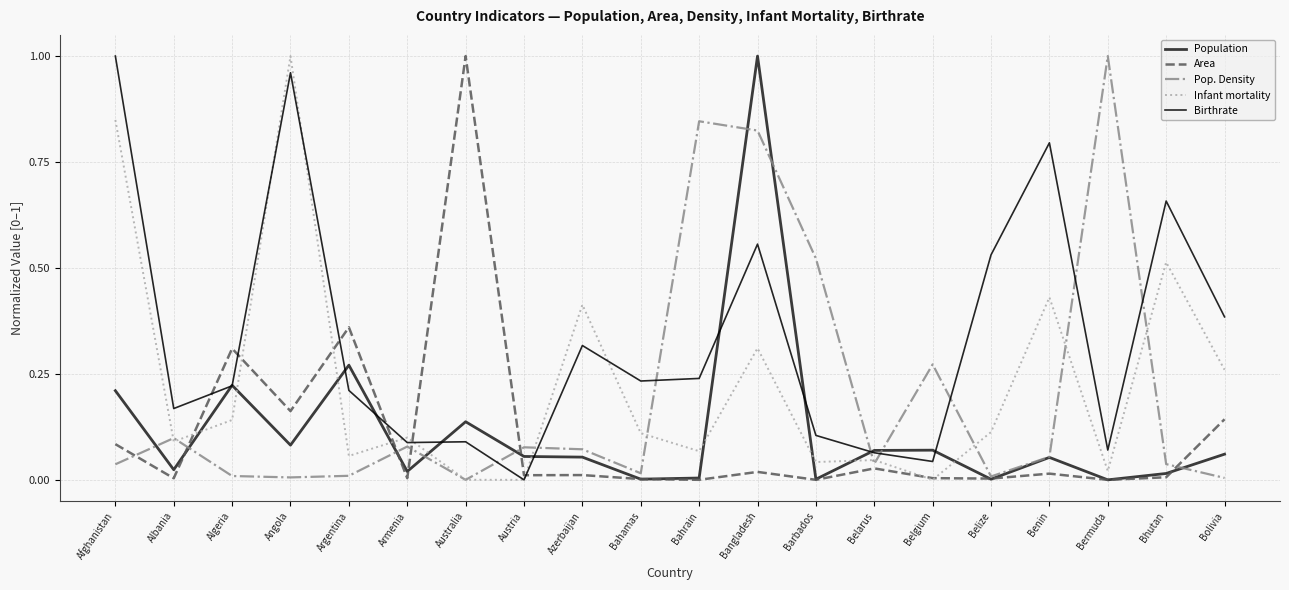

Does the chart display data point markers on the line(s)?

No